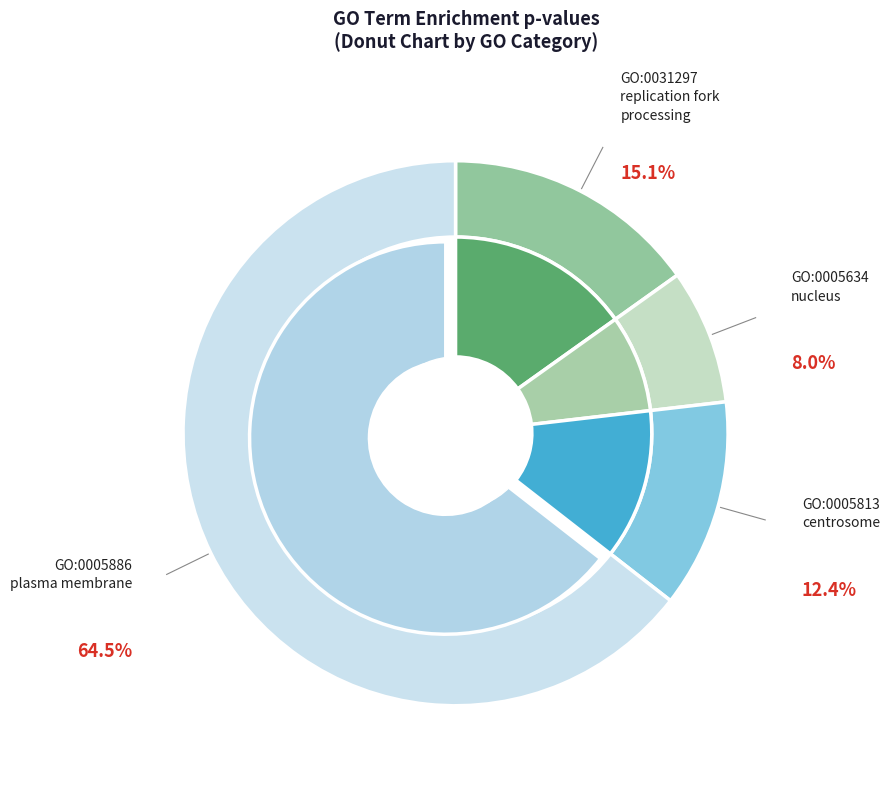

Is it true that GO:0005813
(centrosome) is 12% of the pie?

True